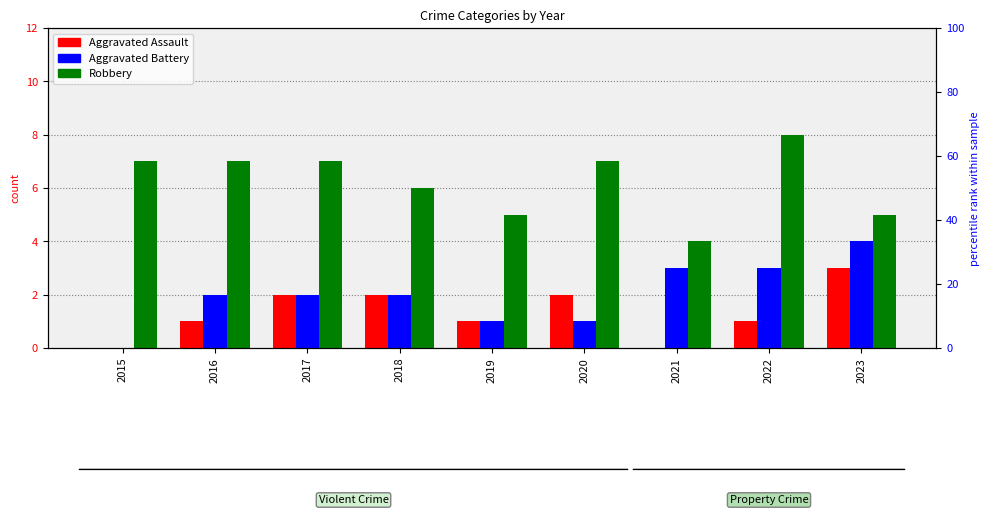

What is the value of the Aggravated Assault bar at the 9th from the left?

3